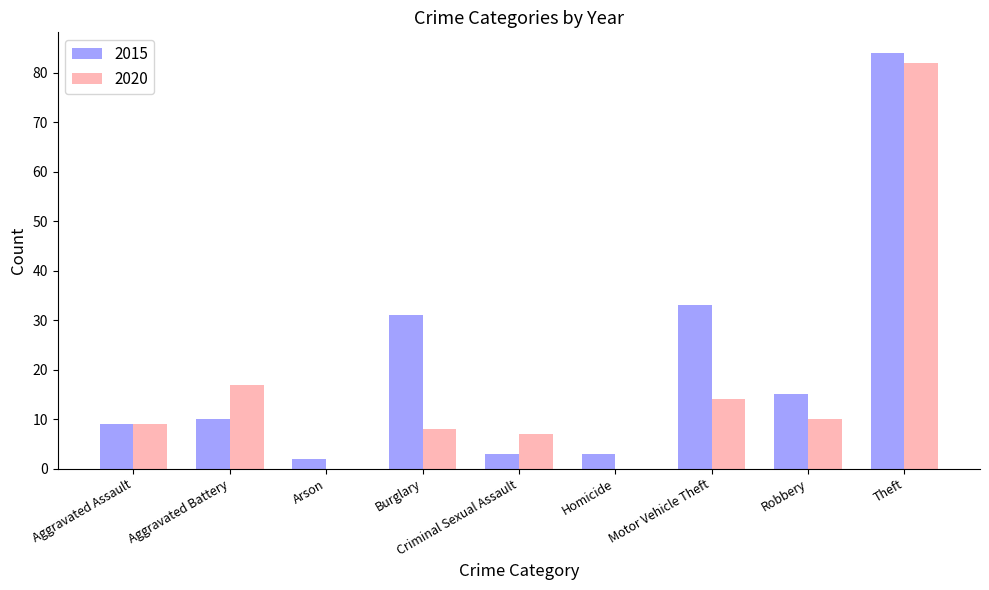

Read the 2015 value at Motor Vehicle Theft, to the nearest 10.

30